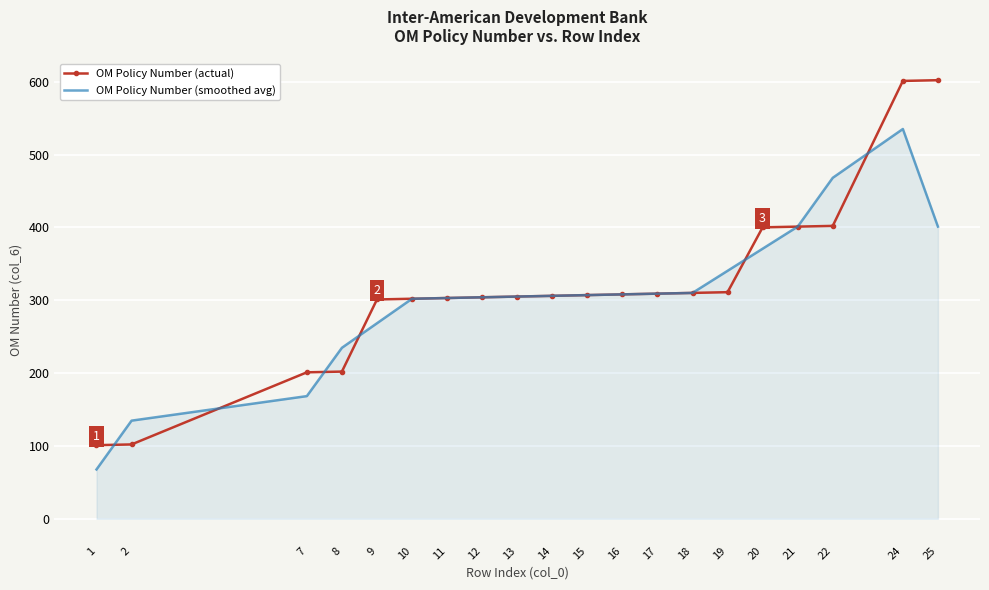

Where do OM Policy Number (smoothed avg) and OM Policy Number (actual) first cross each other?

1 and 2